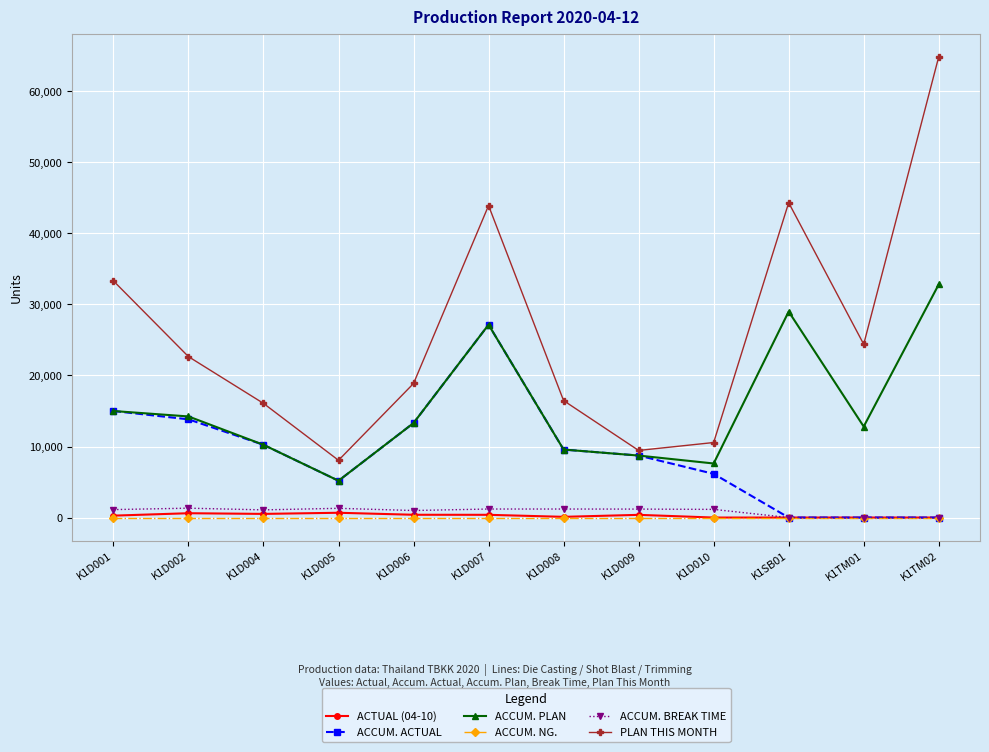

How many data points does each series have?

12